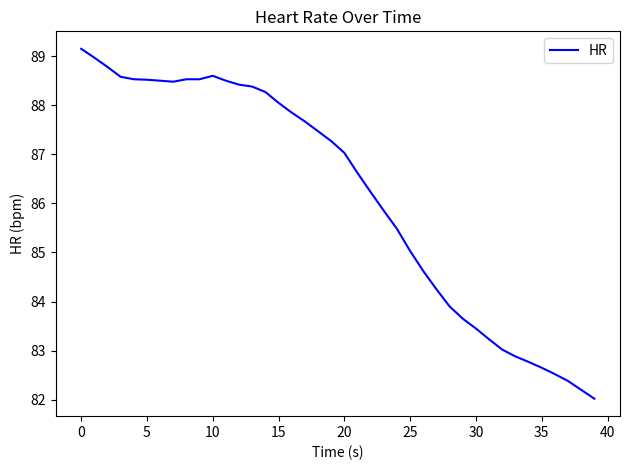

What is the minimum value shown in the chart?

82.0